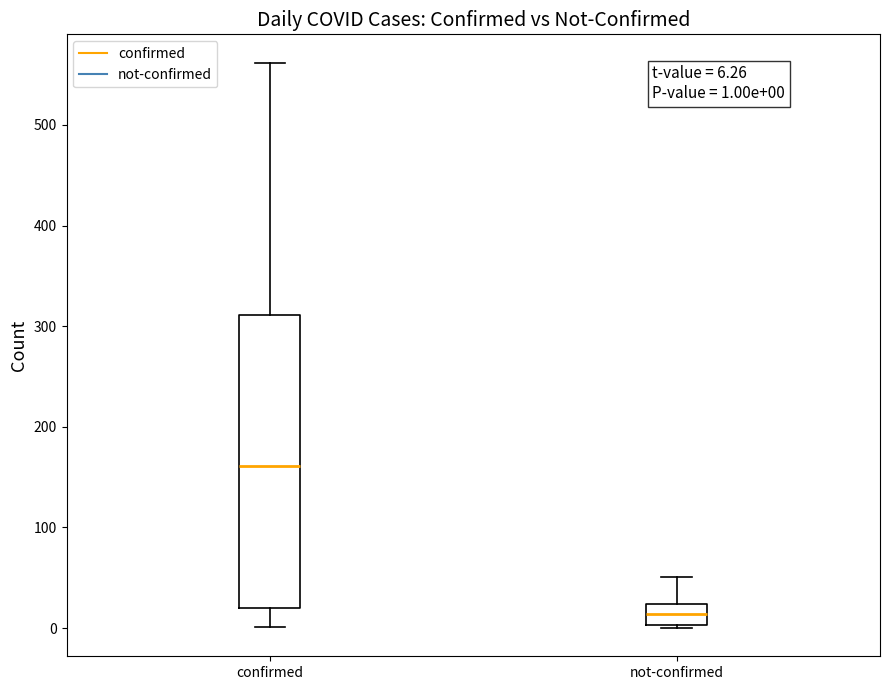

Which box has the highest median line?

confirmed